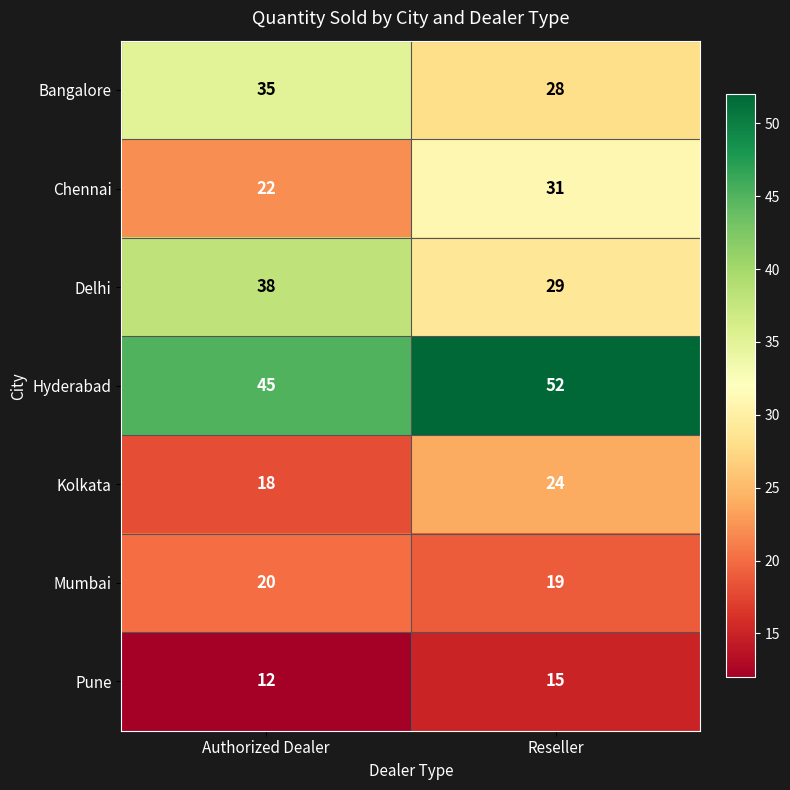

What is the approximate value of Pune at Authorized Dealer?

12